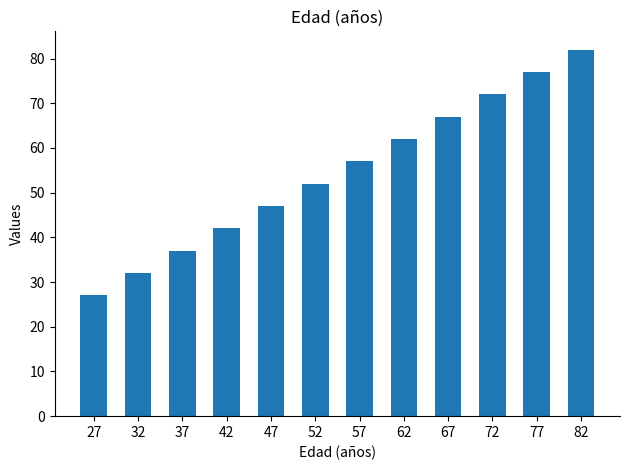

What is the ratio of the value at 37 to the value at 52?

0.7